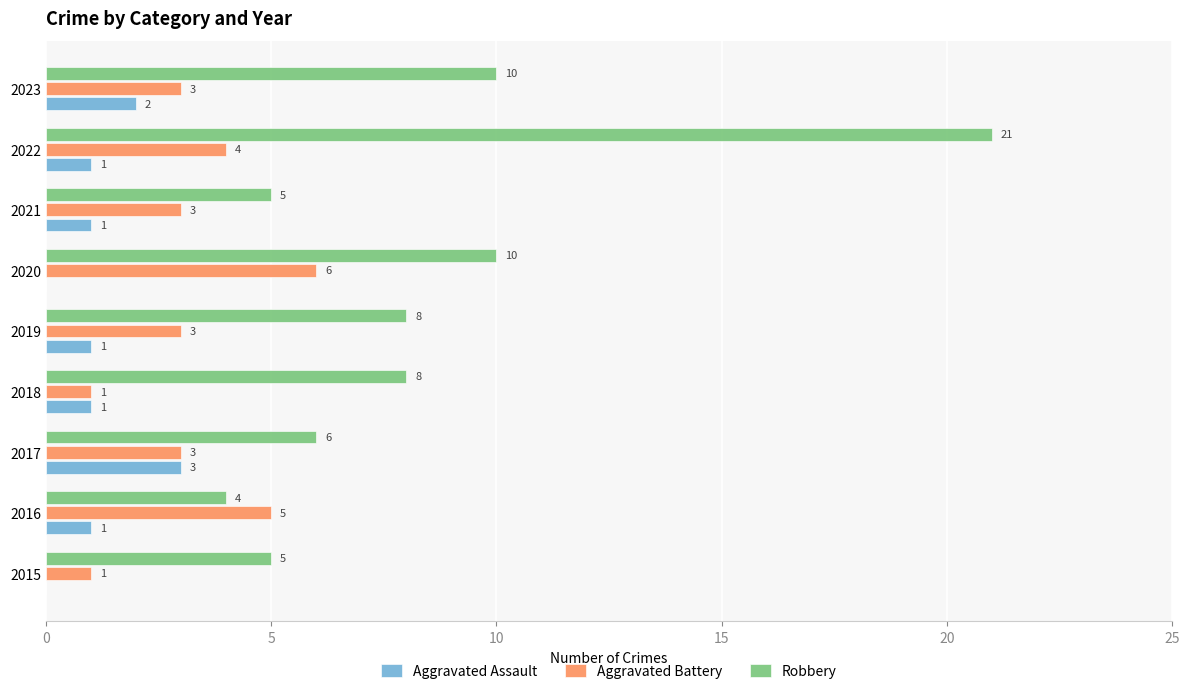

What are all the series names shown in the legend?

Aggravated Assault, Aggravated Battery, Robbery